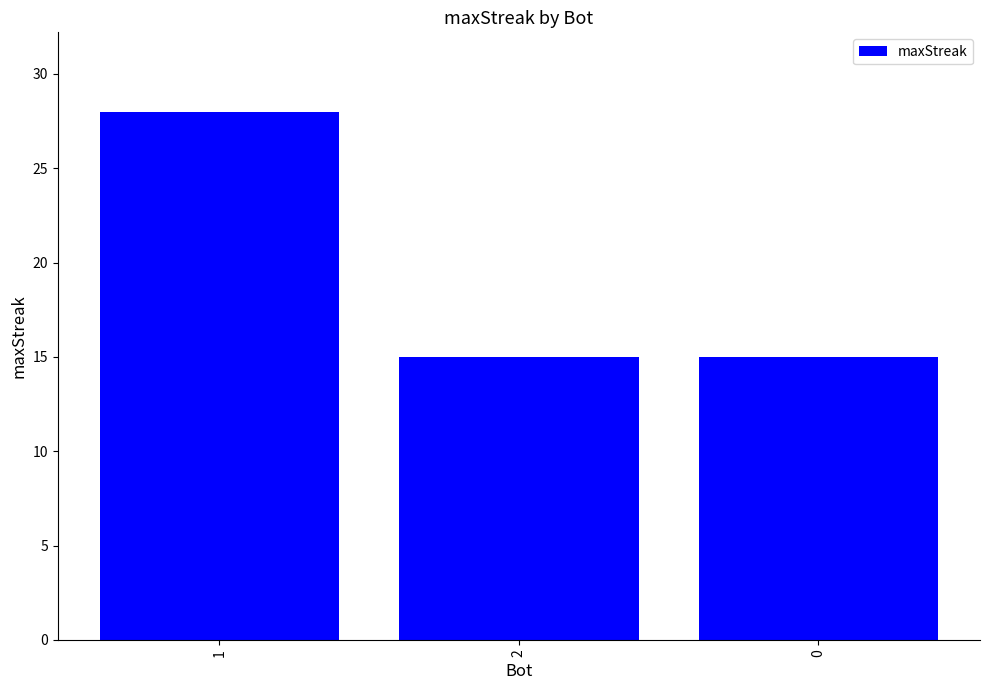

Is it true that the value at 0 is 15?

True